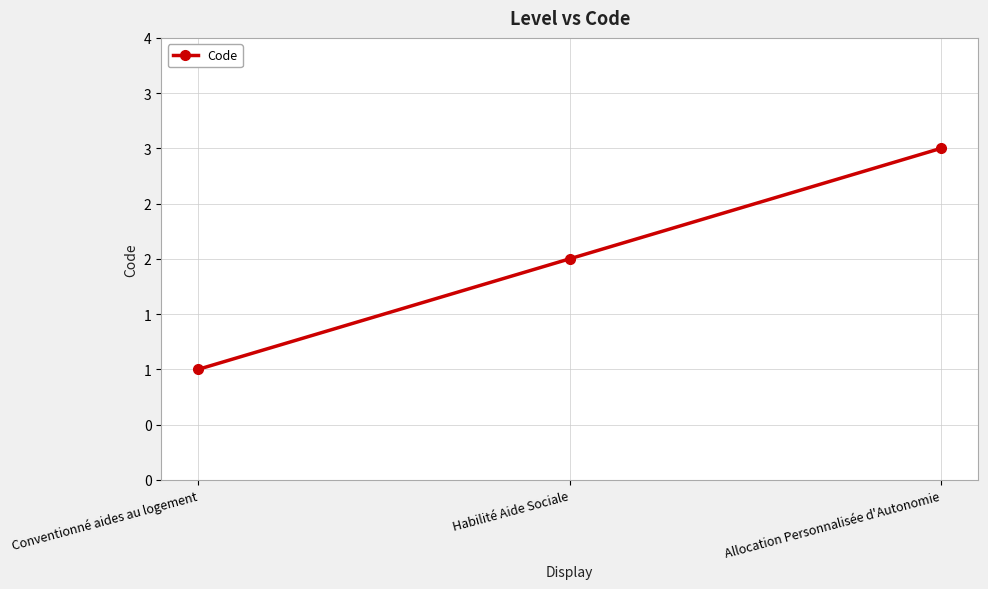

Reading left to right, list all the values displayed in this chart.

1	2	3